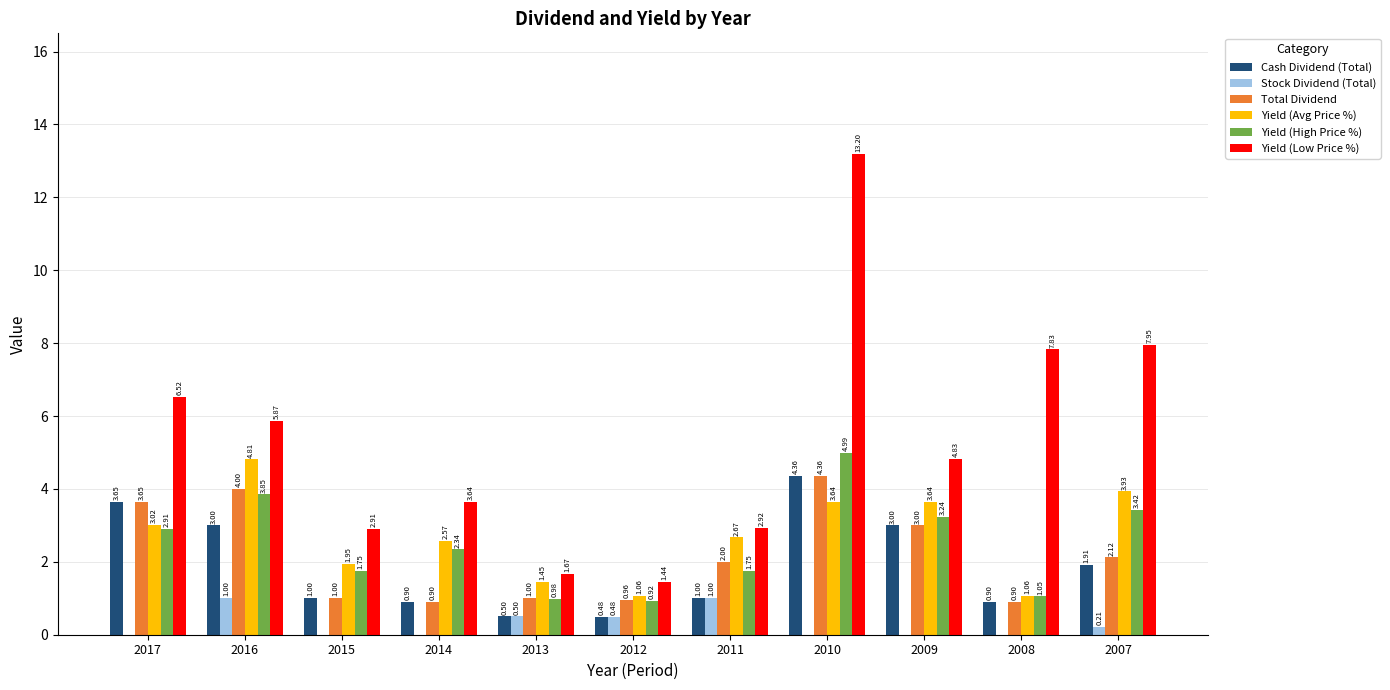

Are the bars grouped side by side (vs. stacked)?

Yes